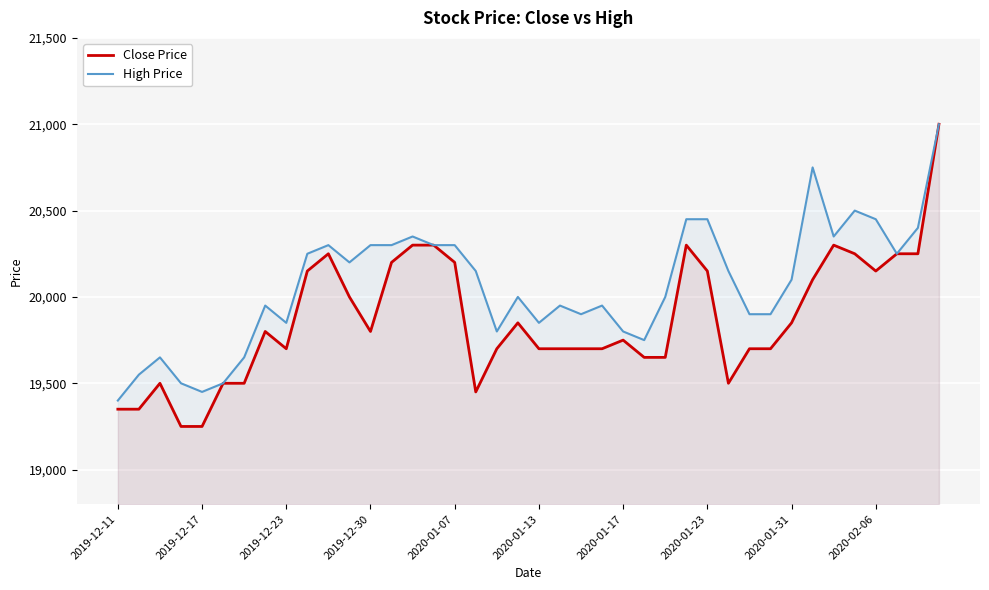

Is it true that High Price equals 35404 at 23?

False